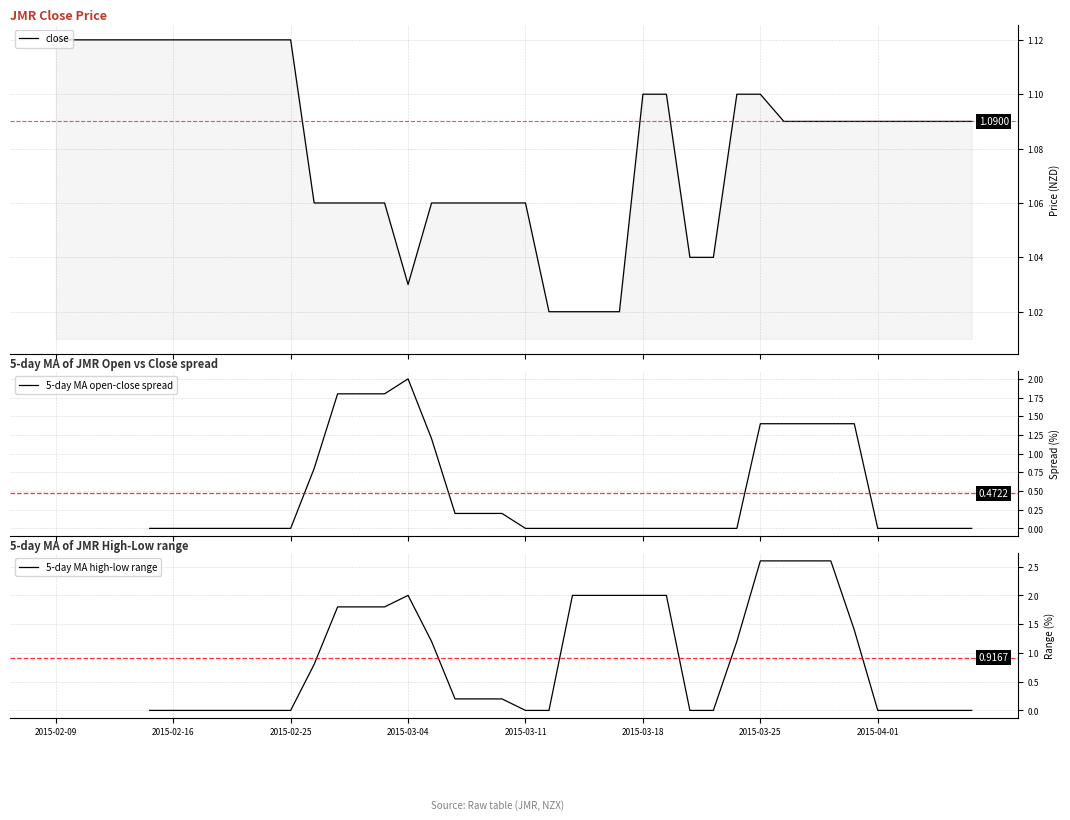

The 5-day MA high-low range series shows 0.0 at 36. True or false?

True